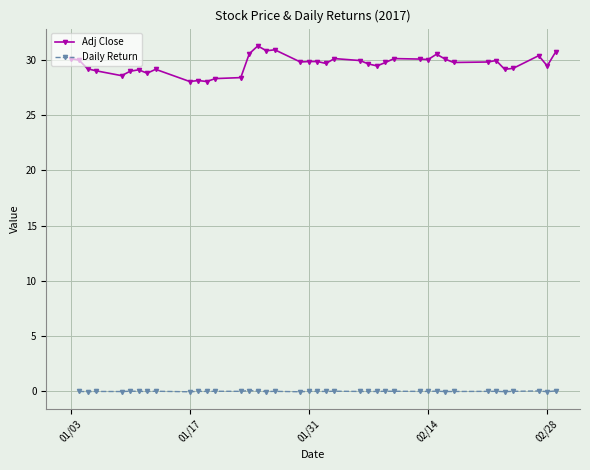

How many negative values does the Daily Return series have?

19